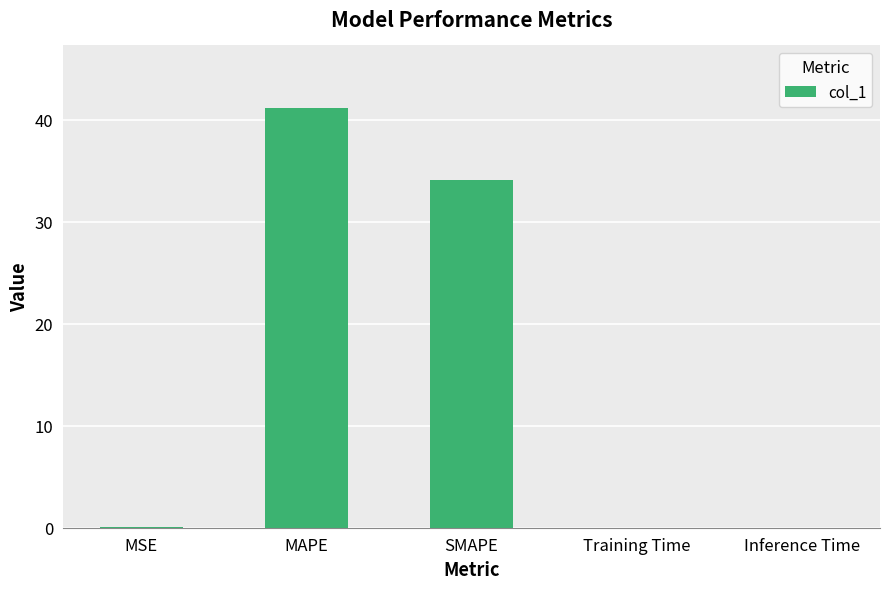

What is the sum of all values?

75.3